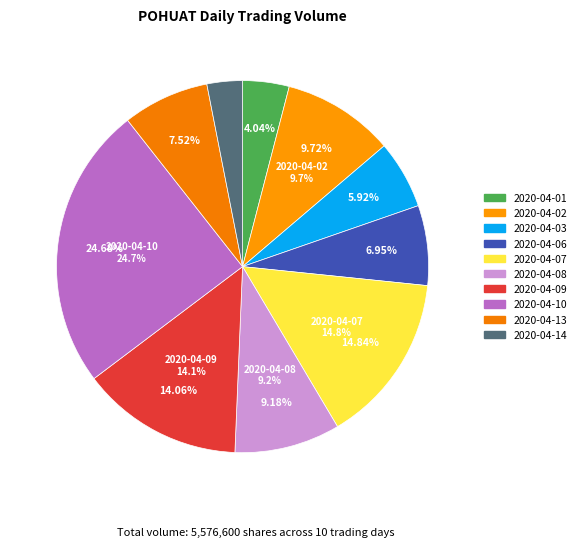

To the nearest percent, what portion does 2020-04-07 represent?

15%